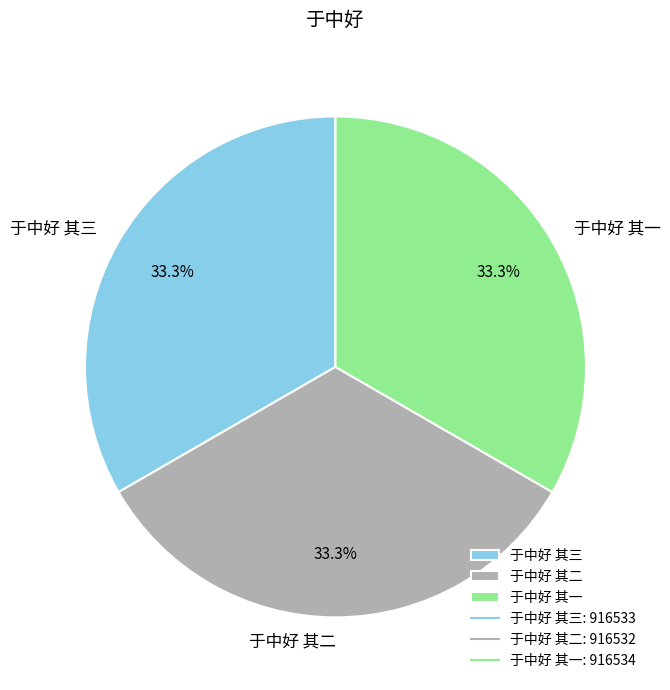

The 于中好 其一 slice represents 48% of the pie. True or false?

False